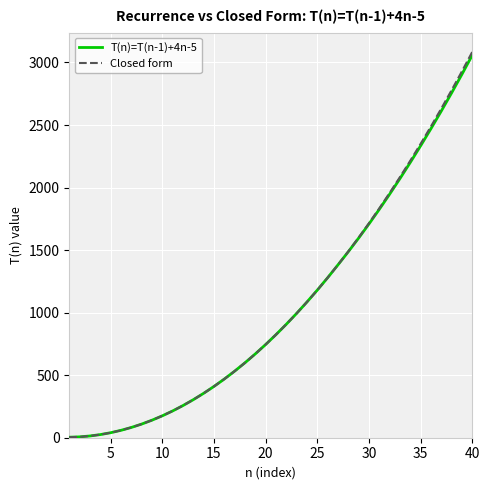

What are all the series names shown in the legend?

T(n)=T(n-1)+4n-5, Closed form